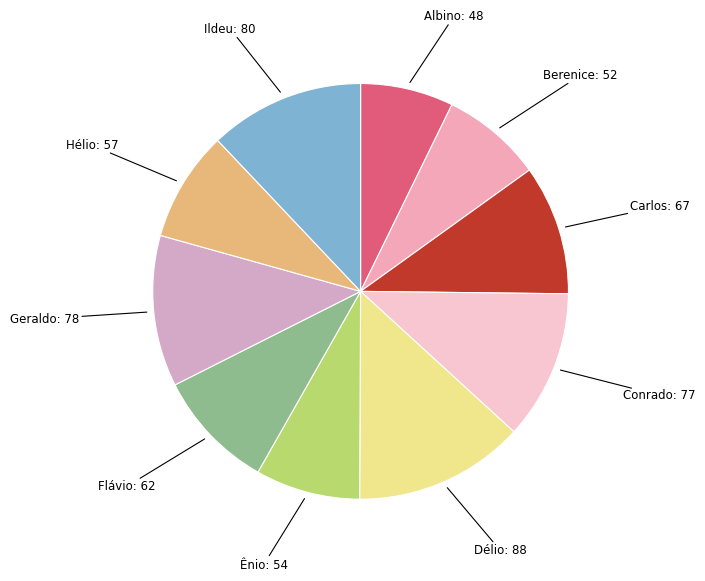

Which category has the smallest portion of the pie?

Albino